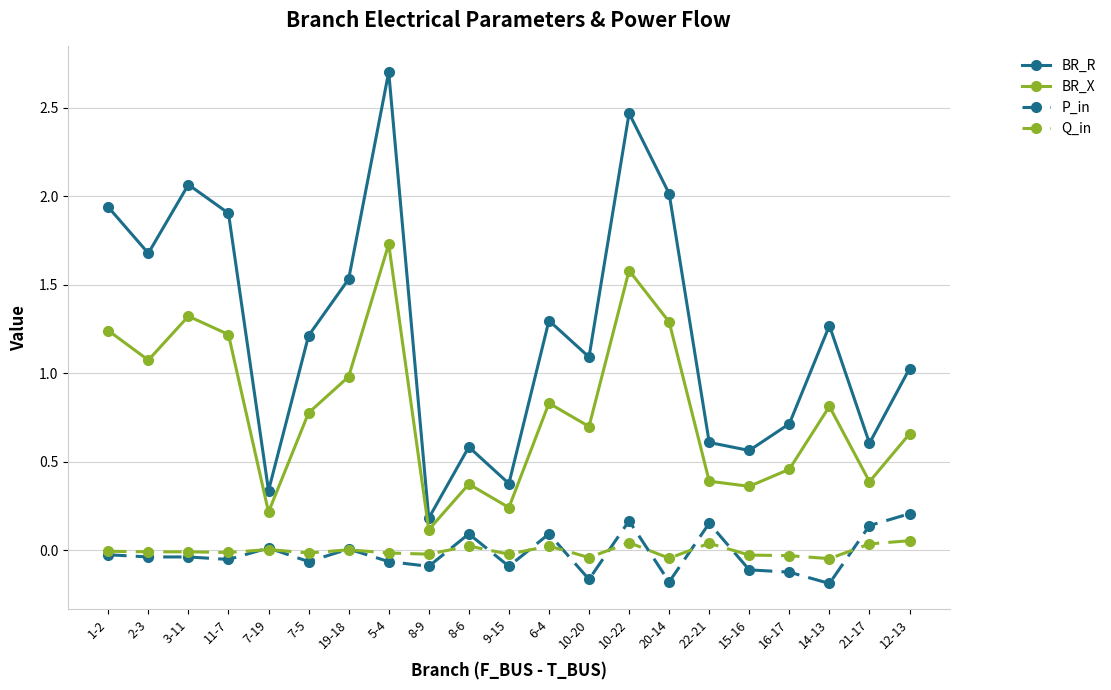

What are all the series names shown in the legend?

BR_R, BR_X, P_in, Q_in